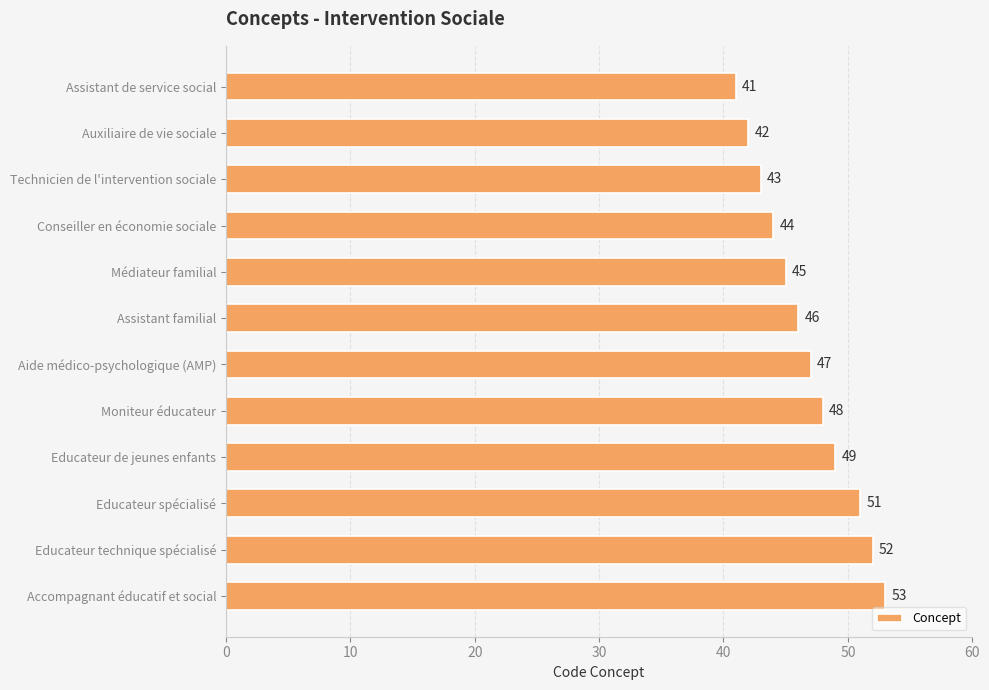

What is the approximate value at Educateur de jeunes enfants, to the nearest 5?

50